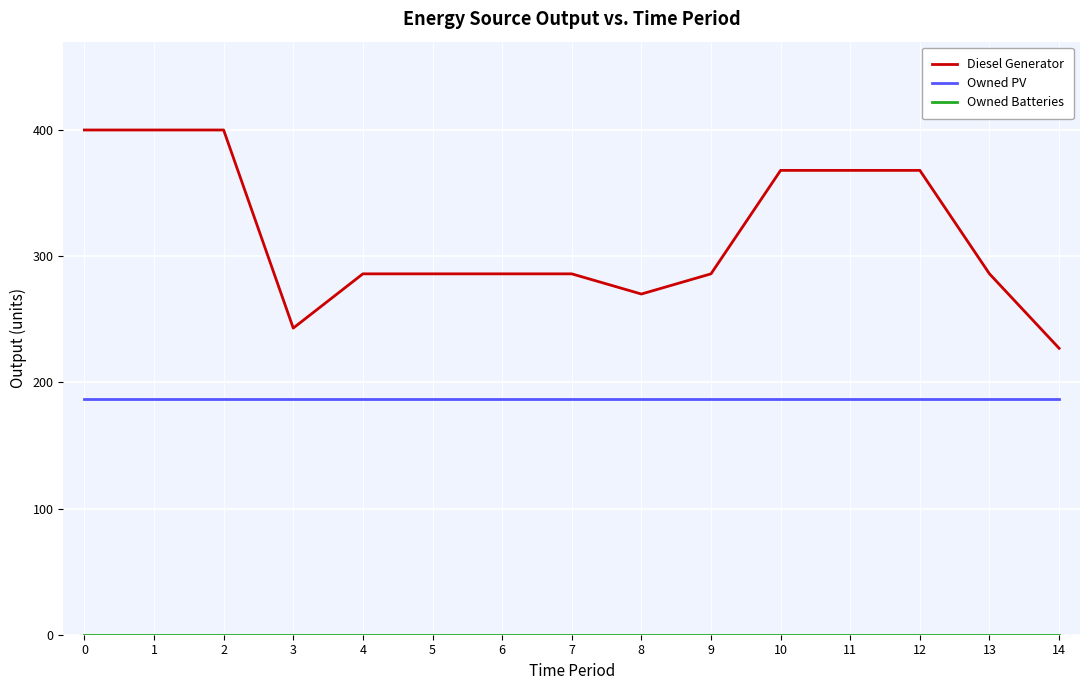

Read the Diesel Generator value at 9.

286